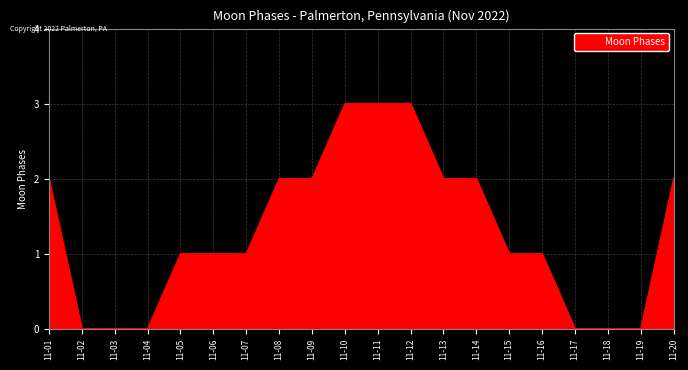

What is the difference between the maximum and minimum values?

3